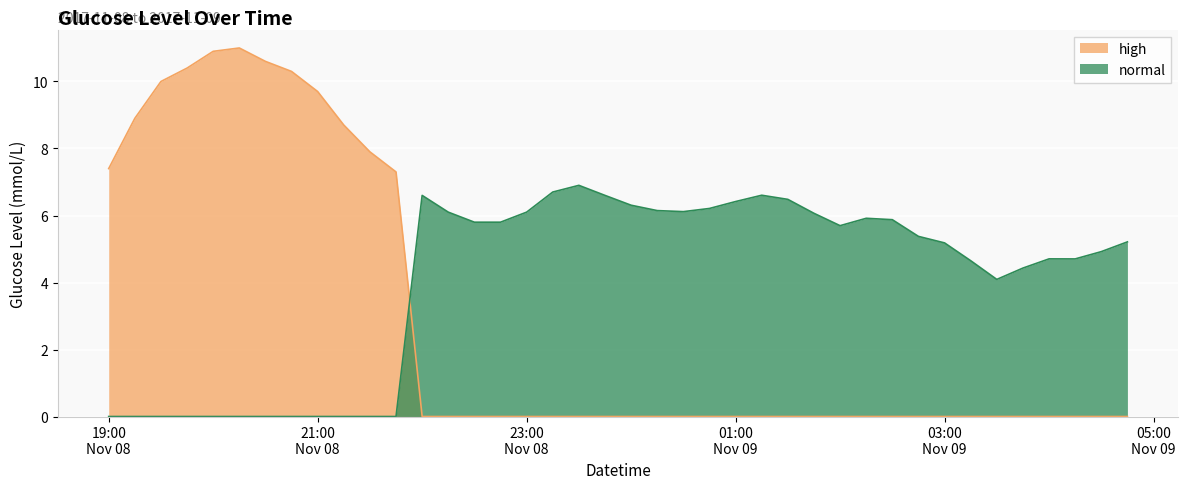

What is the difference between the maximum and second lowest values in the normal series?

6.9